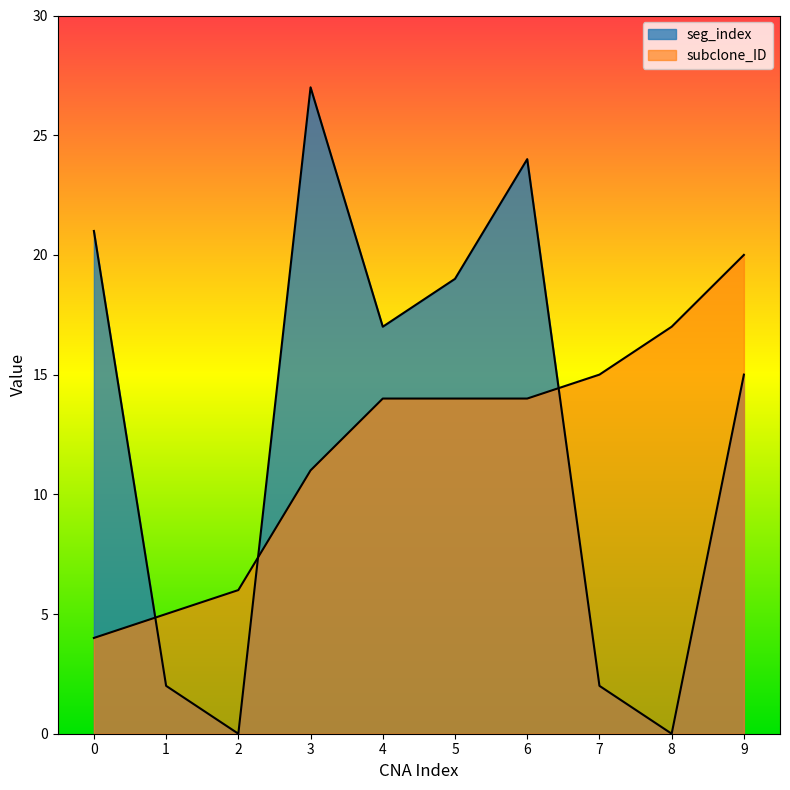

What is the sum of the seg_index values at 9 and 1?

17